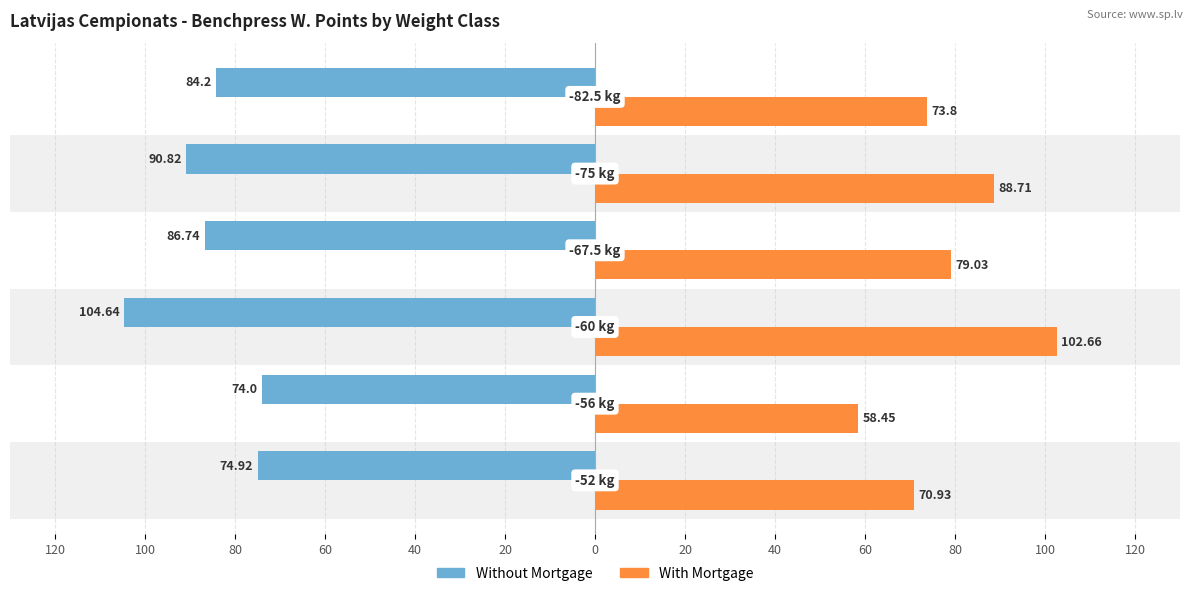

What are all the series names shown in the legend?

Without Mortgage, With Mortgage